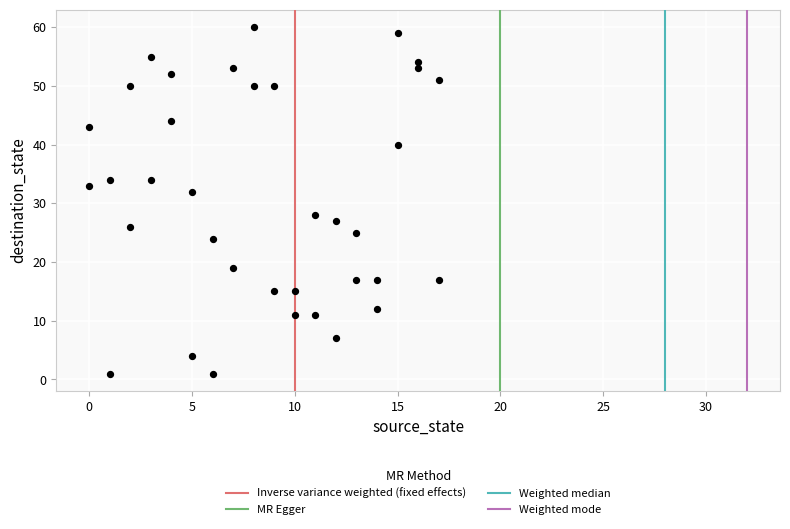

What is the range of X values (max minus min)?

17